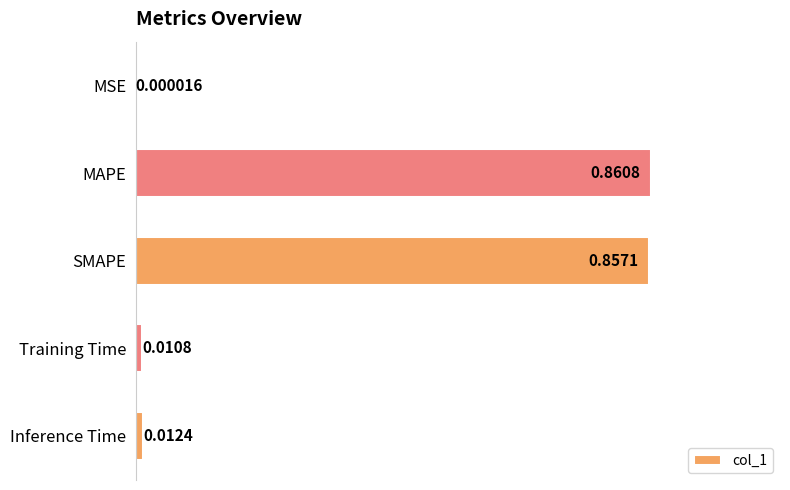

Are the bars horizontal?

Yes